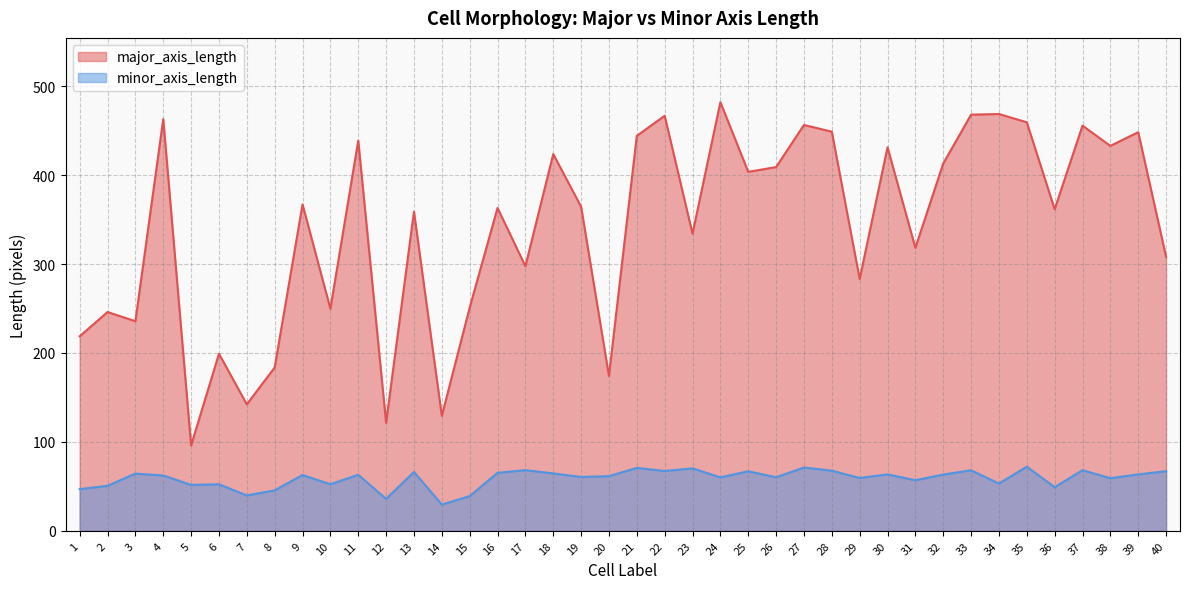

Reading left to right, list all the values displayed in this chart.

major_axis_length: 1=218.7	2=246.0	3=235.7	4=463.0	5=96.0	6=199.1	7=142.2	8=183.7	9=367.1	10=249.8	11=438.8	12=121.5	13=358.9	14=129.3	15=251.0	16=363.1	17=297.6	18=423.7	19=364.5	20=174.1	21=444.2	22=466.8	23=334.1	24=482.0	25=403.7	26=409.1	27=456.4	28=448.9	29=283.1	30=431.3	31=318.2	32=413.0	33=468.0	34=468.7	35=459.4	36=361.6	37=455.6	38=432.9	39=448.3	40=308.2
minor_axis_length: 1=46.9	2=50.6	3=64.3	4=62.2	5=51.6	6=52.3	7=39.8	8=45.5	9=62.8	10=52.4	11=63.0	12=35.9	13=66.2	14=29.6	15=39.0	16=65.2	17=68.2	18=64.6	19=60.6	20=61.4	21=70.8	22=67.3	23=70.2	24=60.1	25=67.0	26=60.2	27=71.2	28=67.6	29=59.5	30=63.5	31=56.9	32=63.2	33=68.1	34=53.2	35=72.1	36=49.1	37=68.1	38=59.2	39=63.4	40=67.1